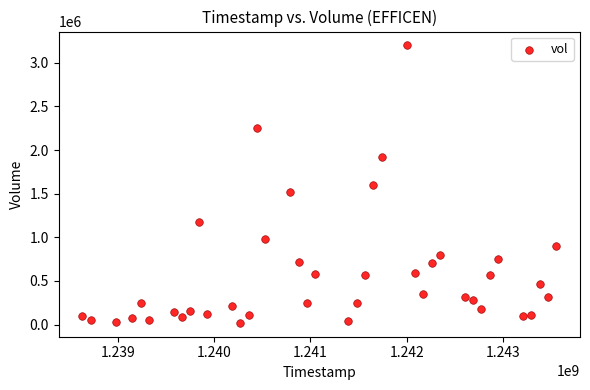

What is the range of Y values (max minus min)?

3178000